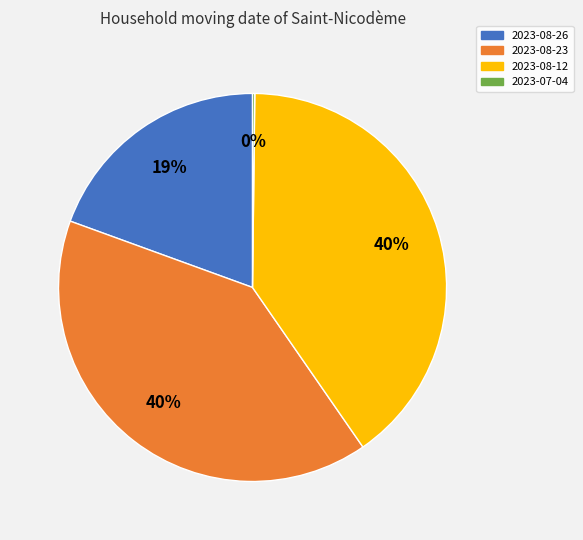

What percentage is the 2023-08-23 slice, to the nearest percent?

40%